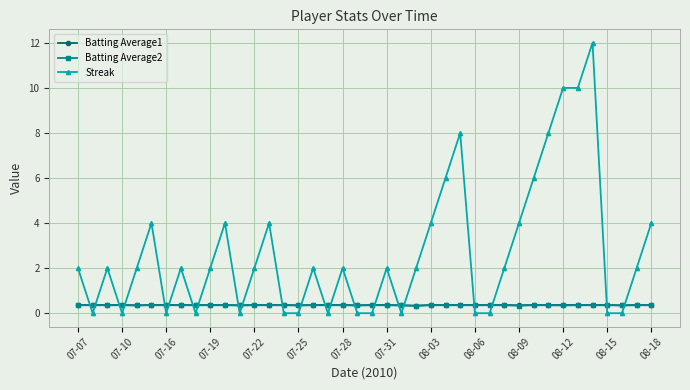

How many times do Streak and Batting Average1 cross each other?

22